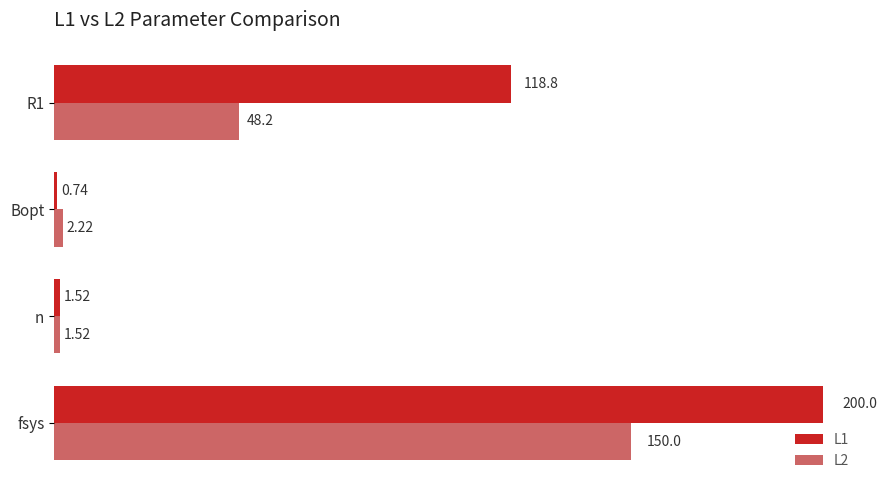

Which series has the largest total across all categories?

L1